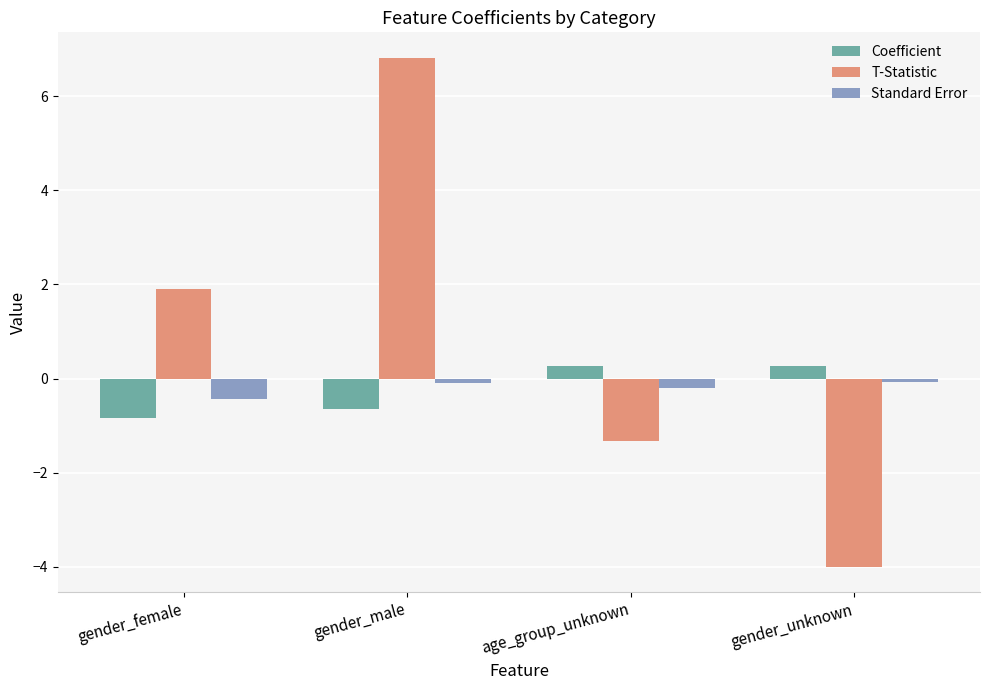

List the labels in order of T-Statistic value, largest first.

gender_male, gender_female, age_group_unknown, gender_unknown